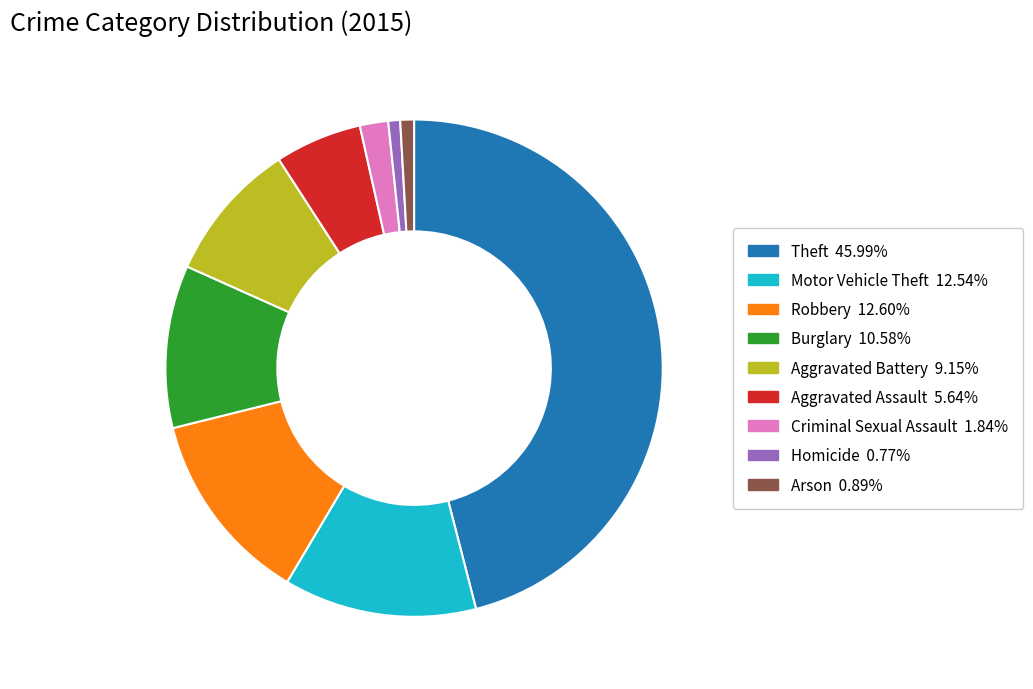

Is there a majority slice in this chart?

No